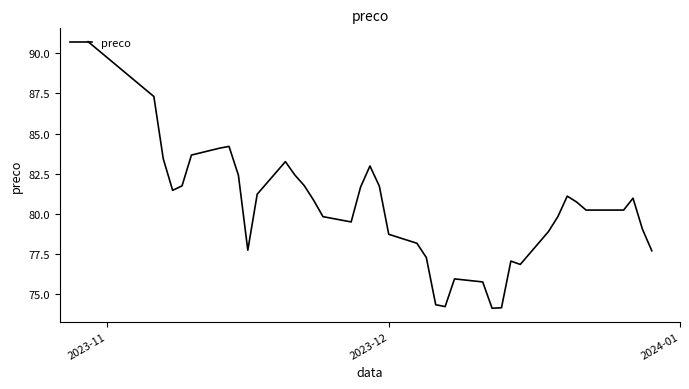

What is the difference between the maximum and minimum values?

16.6